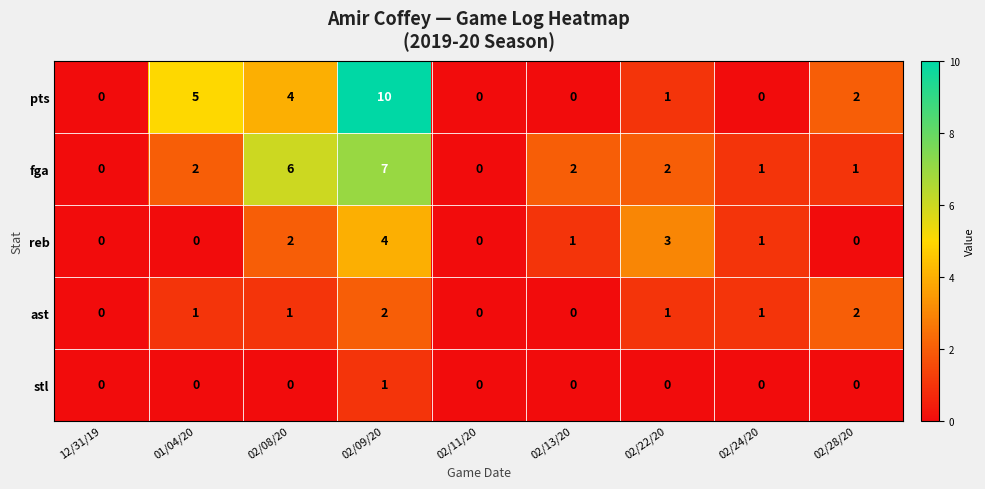

Is it true that ast equals 1 at 02/28/20?

False